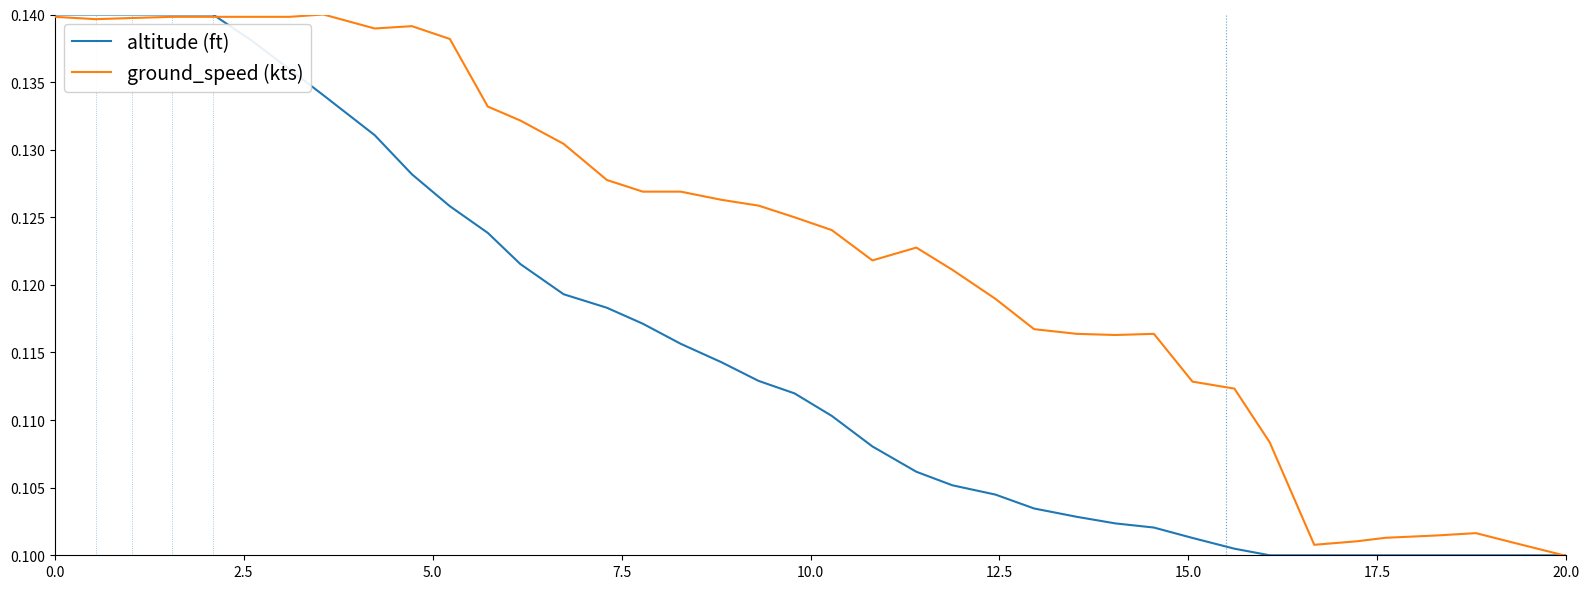

List the series in order of their overall mean, highest first.

ground_speed (kts), altitude (ft)